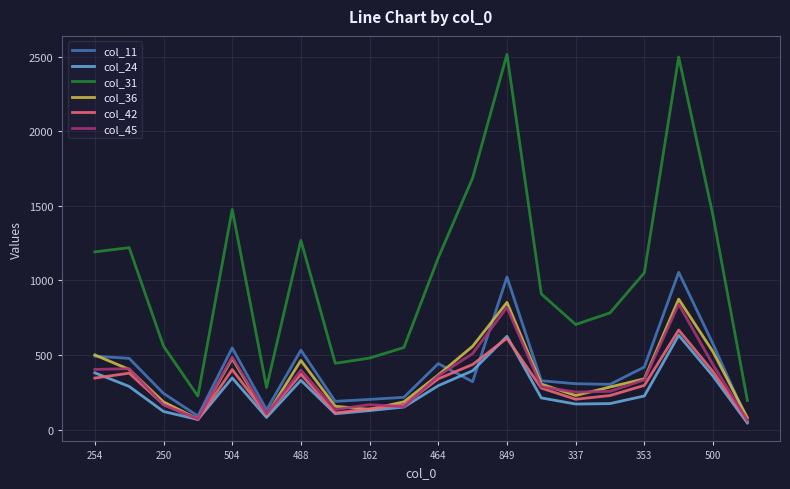

True or false: col_11 and col_31 intersect in this chart.

False